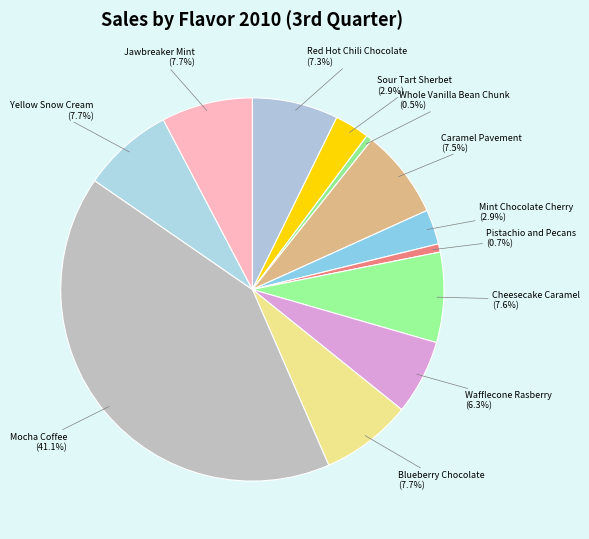

Does Mint Chocolate Cherry represent more than half of the total?

No